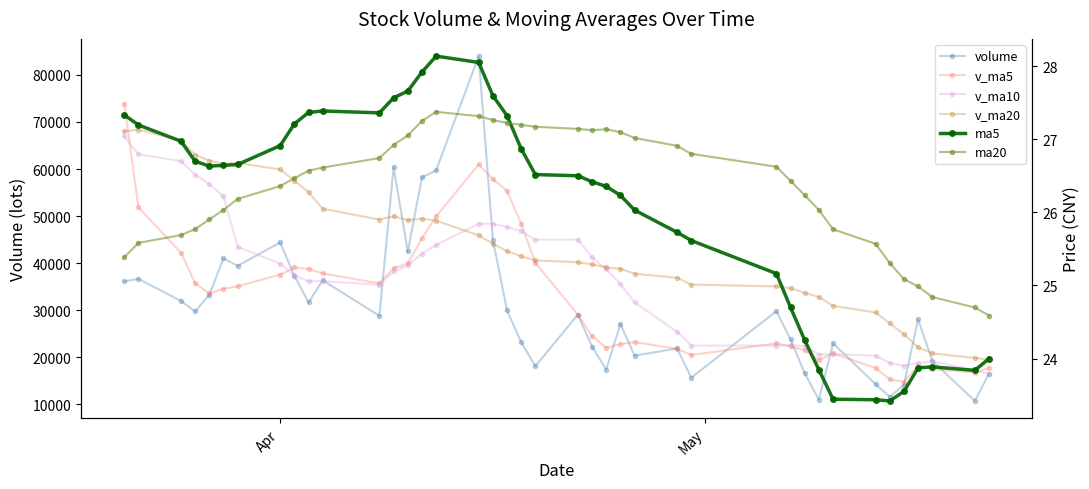

What is the difference between the maximum and minimum values in the v_ma5 series?

59074.1